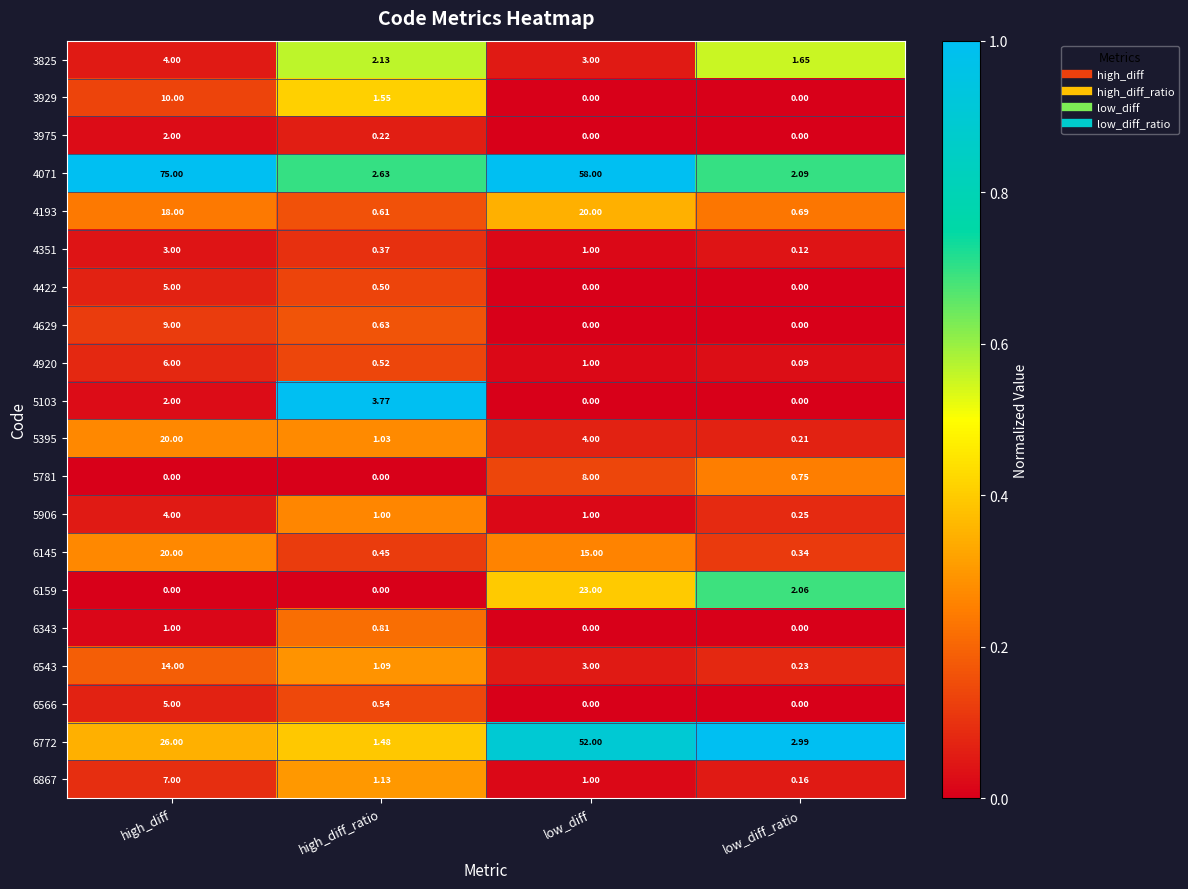

Which category has the highest value across all series?

high_diff